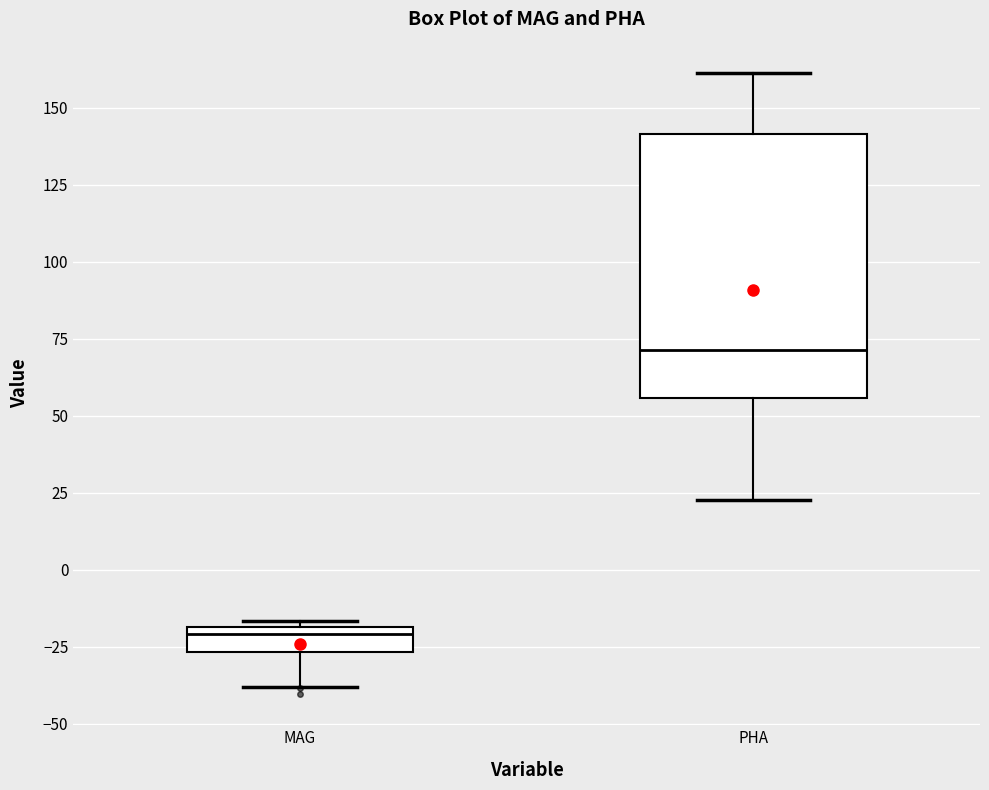

Which box has the highest median line?

PHA